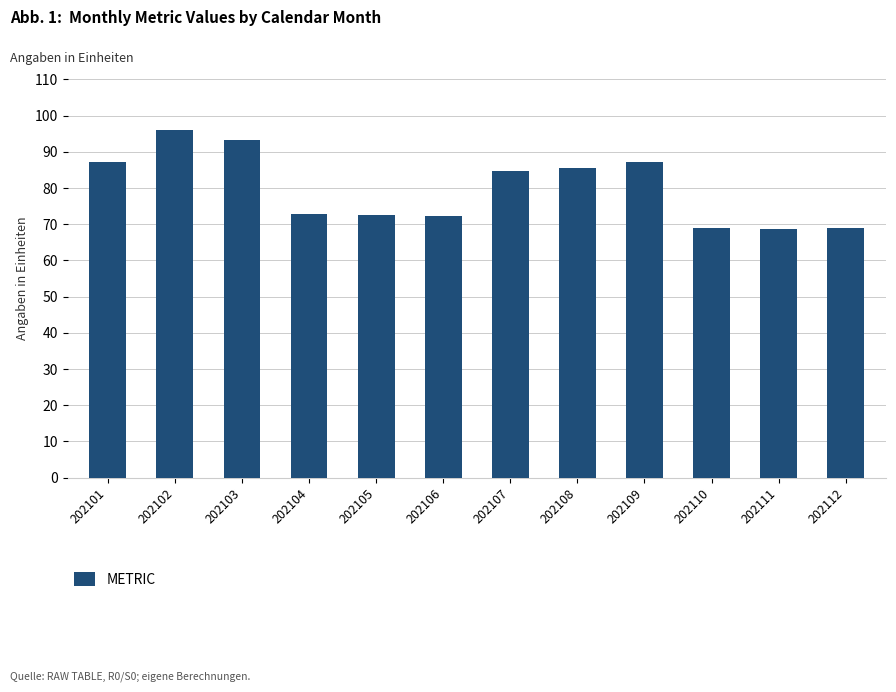

At which category does the chart reach its peak across all series?

202102